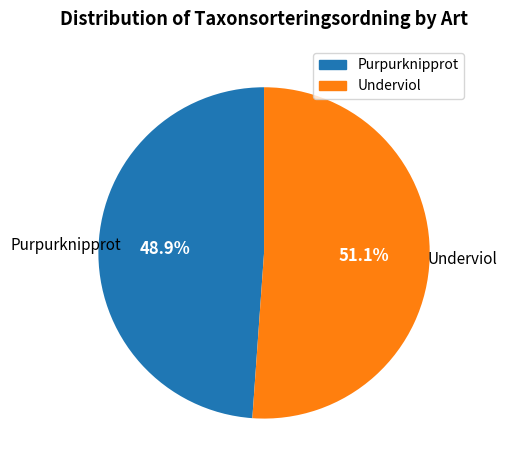

What is the total percentage of Purpurknipprot and Underviol?

100.0%